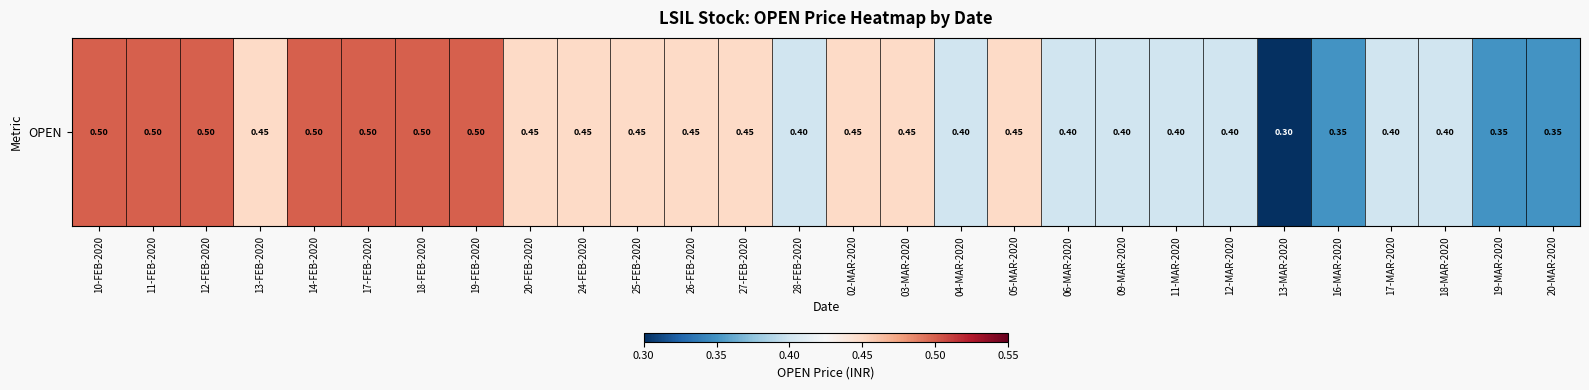

What is the smallest value displayed?

0.3